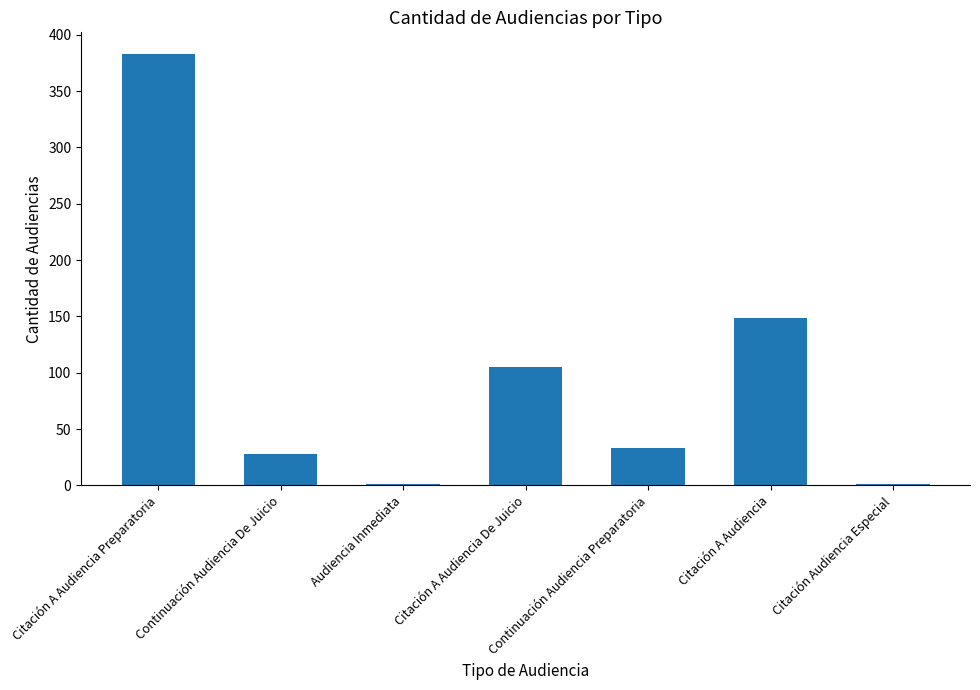

What is the difference between the values at Citación A Audiencia Preparatoria and Continuación Audiencia De Juicio?

355